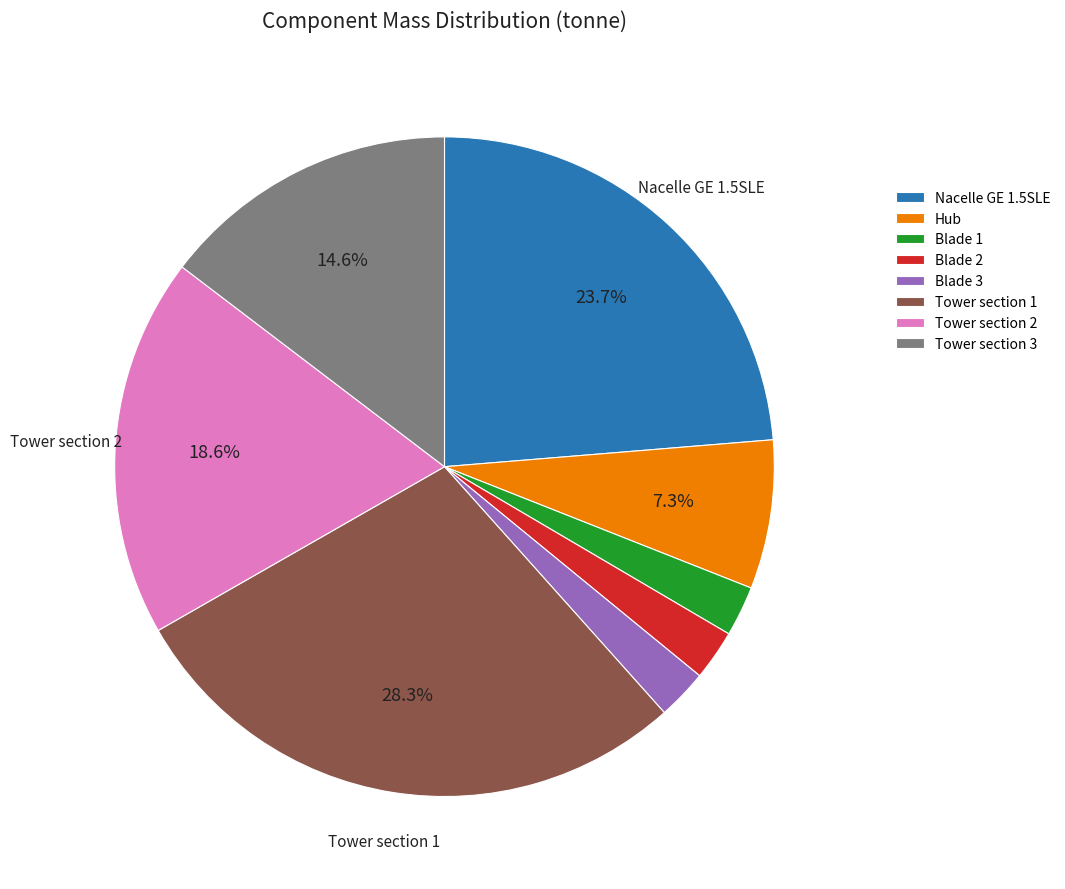

Is Nacelle GE 1.5SLE the majority of the pie?

No